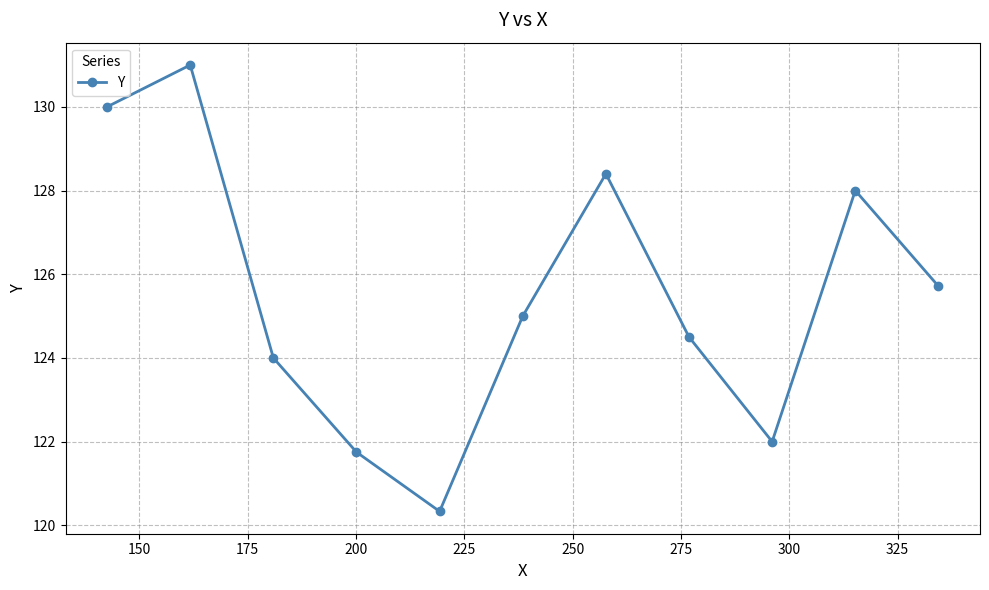

Reading right to left, what are all the values shown in this chart?

125.7	128.0	122.0	124.5	128.4	125.0	120.3	121.8	124.0	131.0	130.0